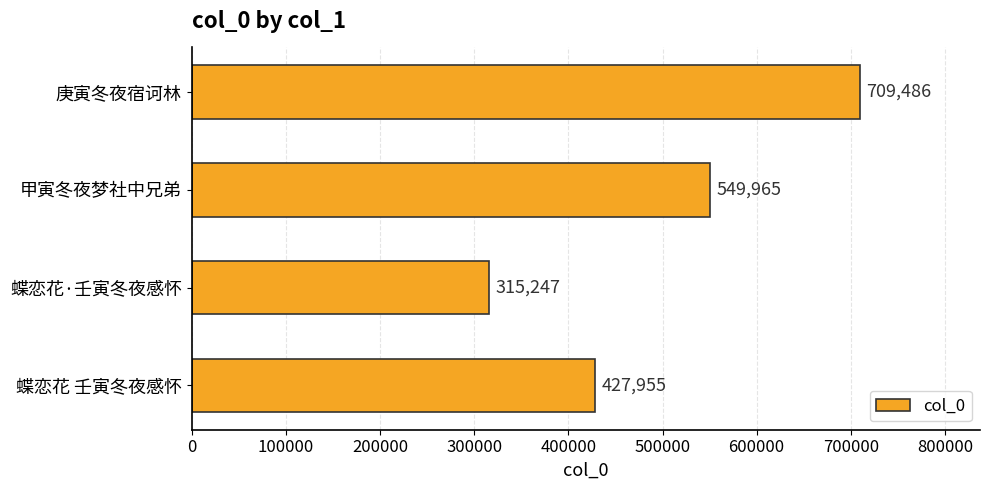

Reading top to bottom, list all the values displayed in this chart.

709486	549965	315247	427955